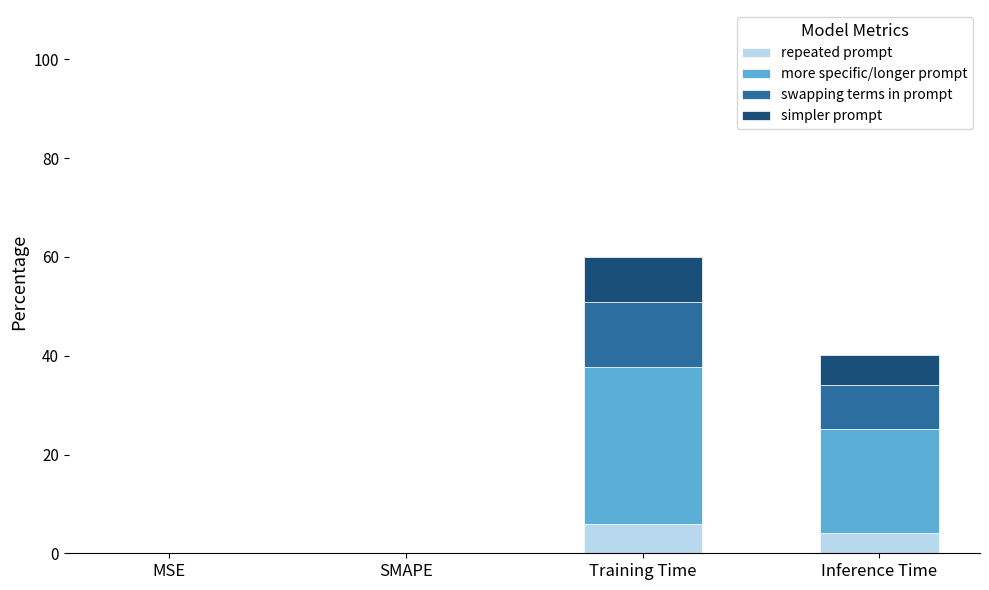

How many categories are shown in the chart?

4